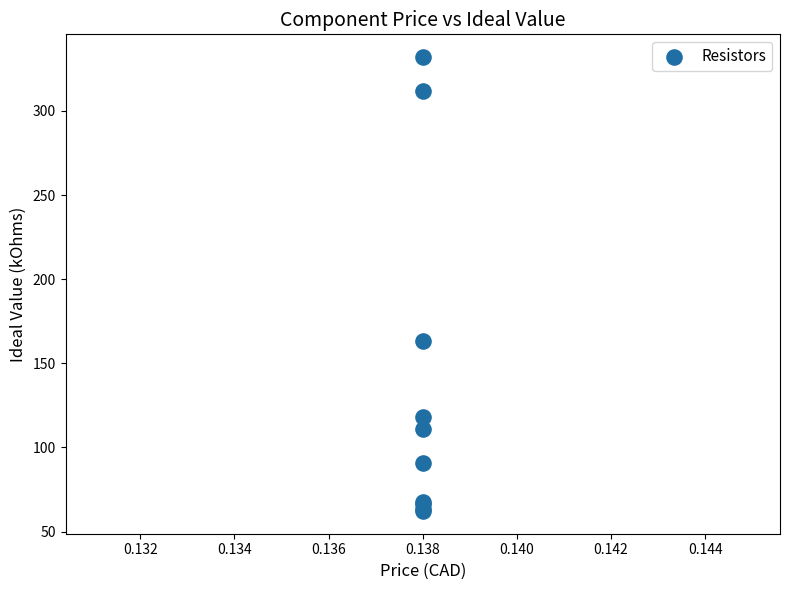

What Y value in the scatter plot is closest to 197?

163.0